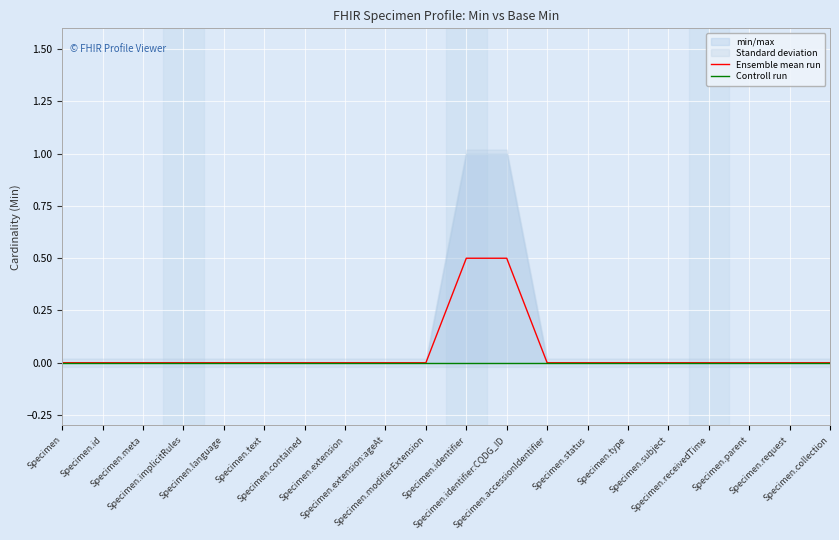

How many lines are shown in the chart?

2